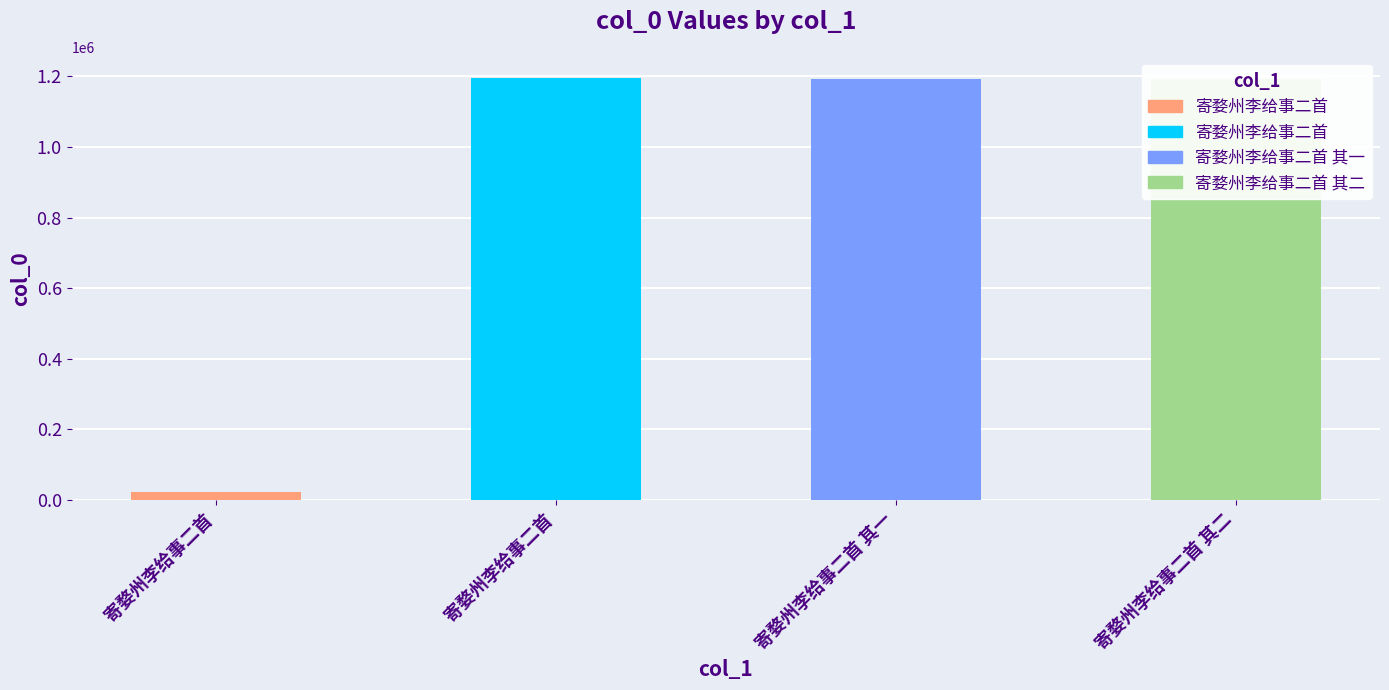

True or false: the data shows 373349 at 寄婺州李给事二首.

False